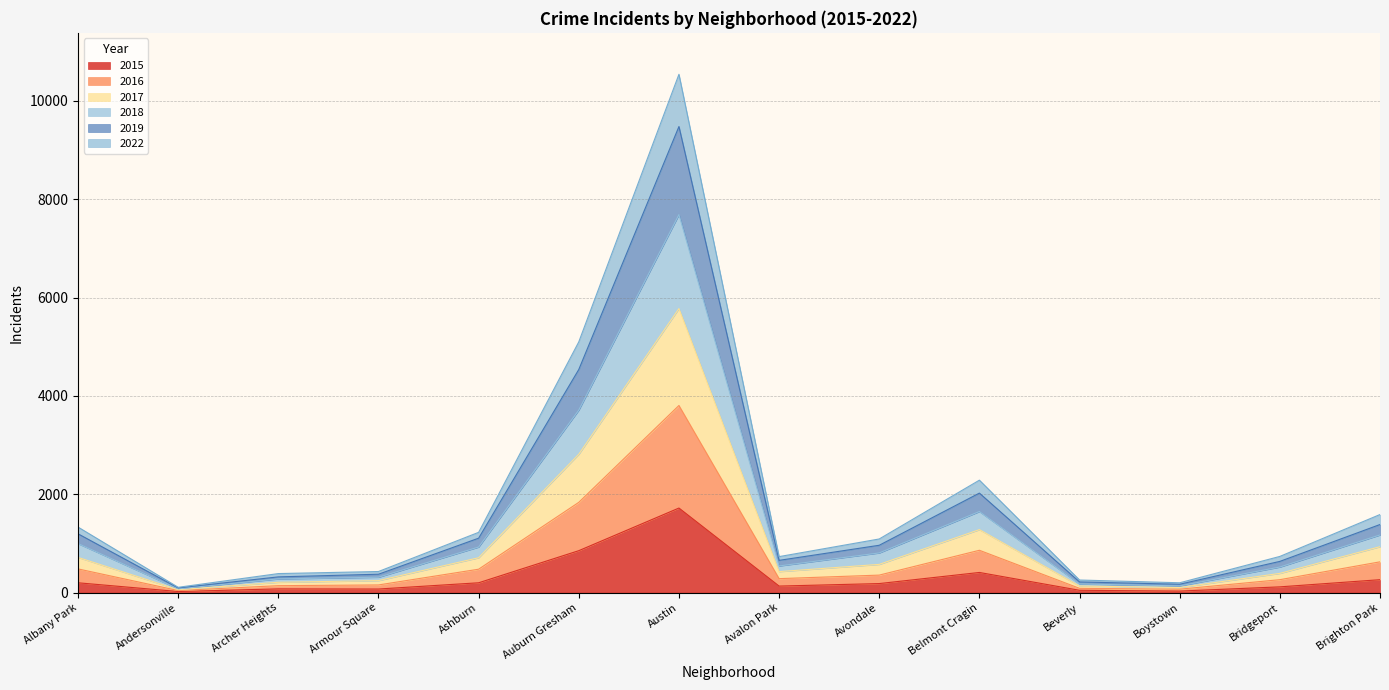

At which category is the sum across all series the highest?

Austin